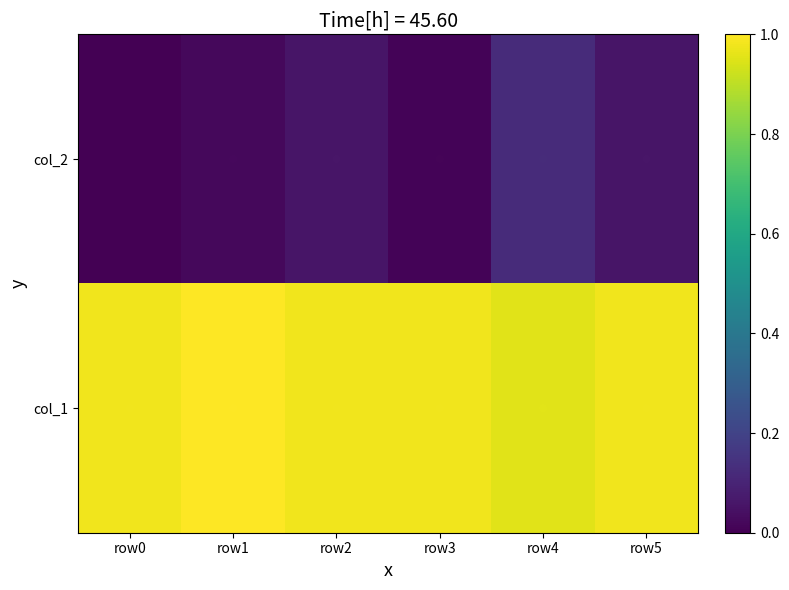

What is the difference between the second highest and minimum values in the col_2 series?

0.1